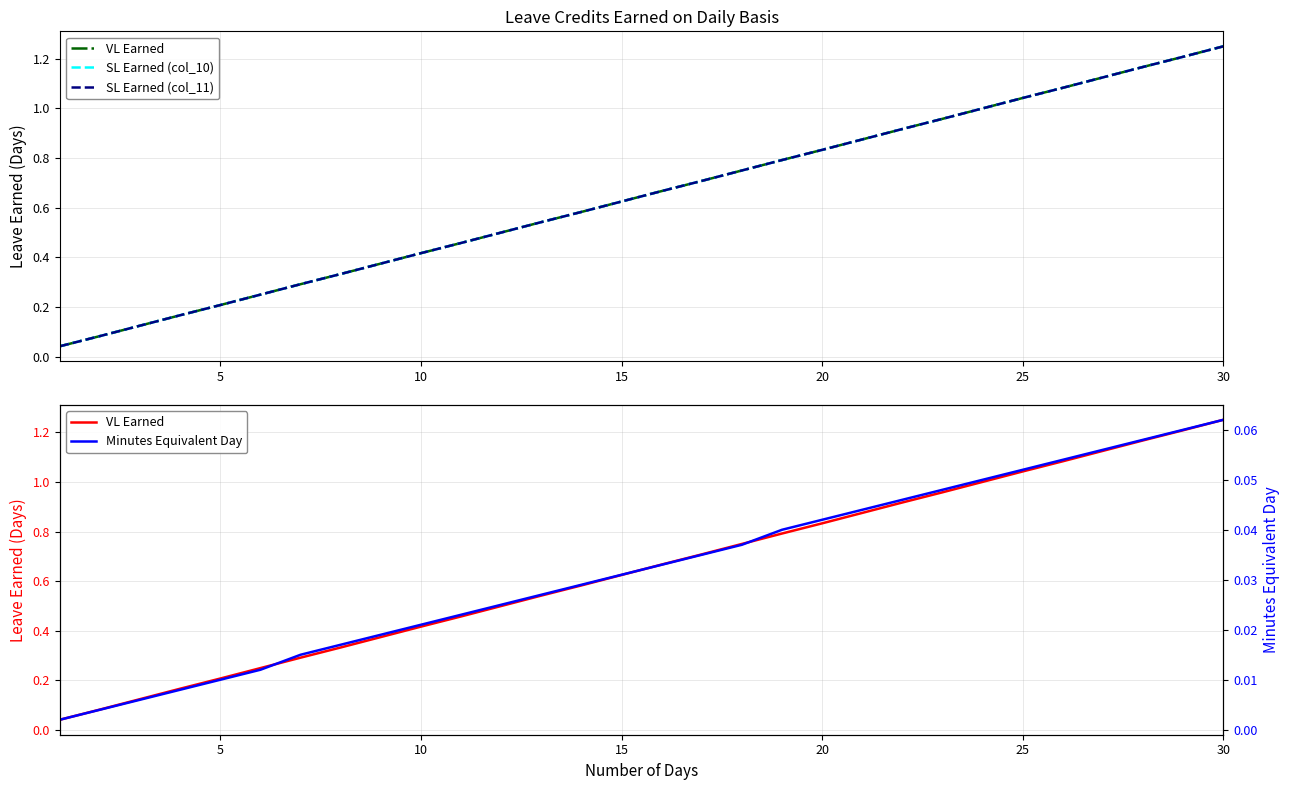

Which series changed the most between 15 and 18?

VL Earned